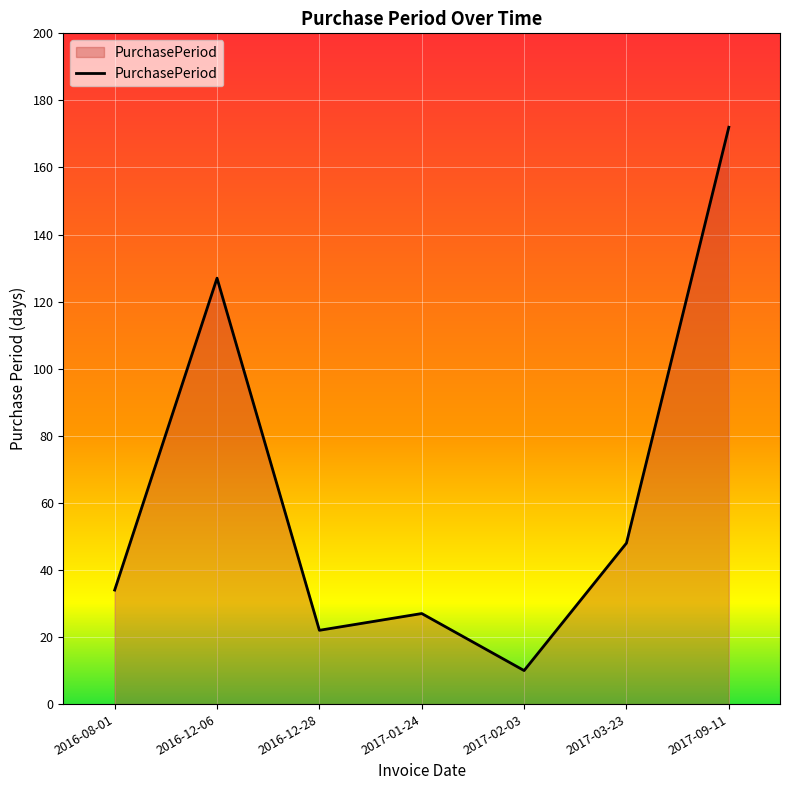

Does the chart display data point markers on the line(s)?

No